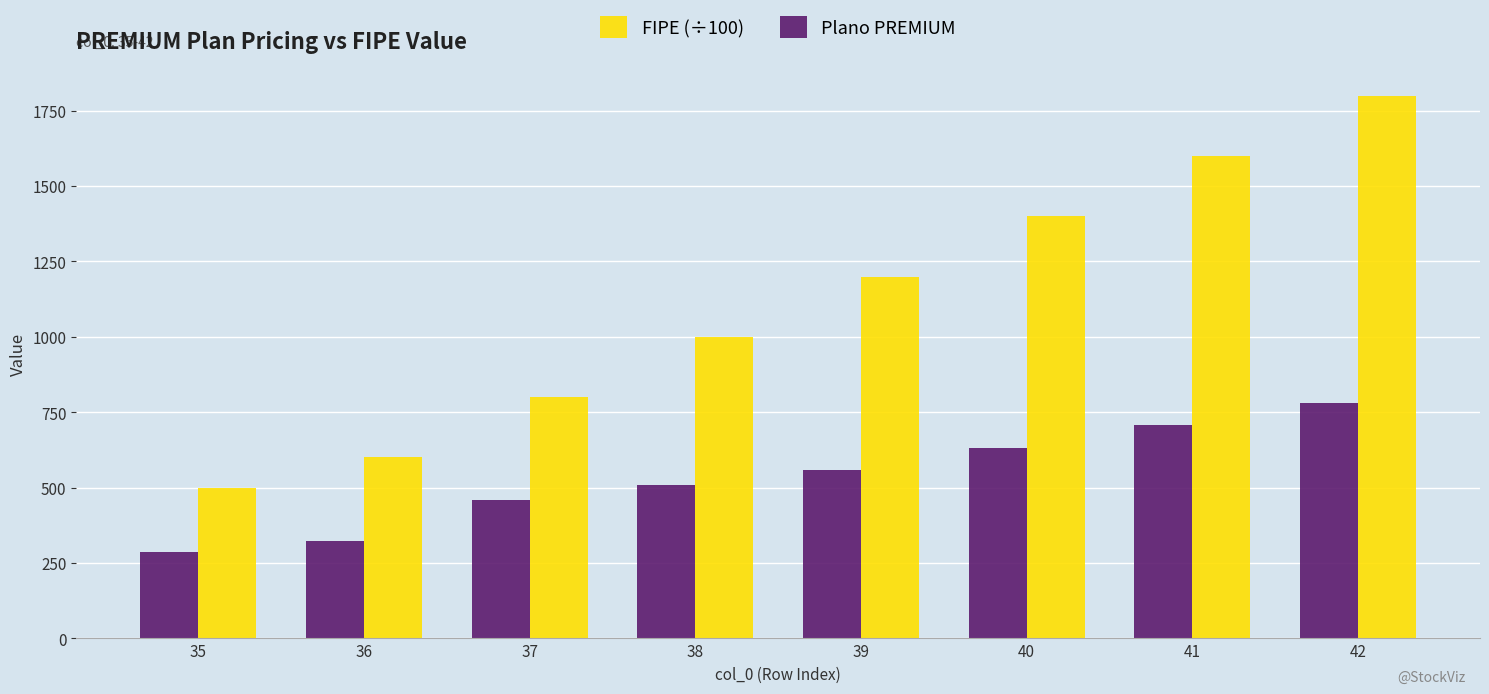

Rank the series by their maximum value, from highest to lowest.

FIPE (÷100), Plano PREMIUM